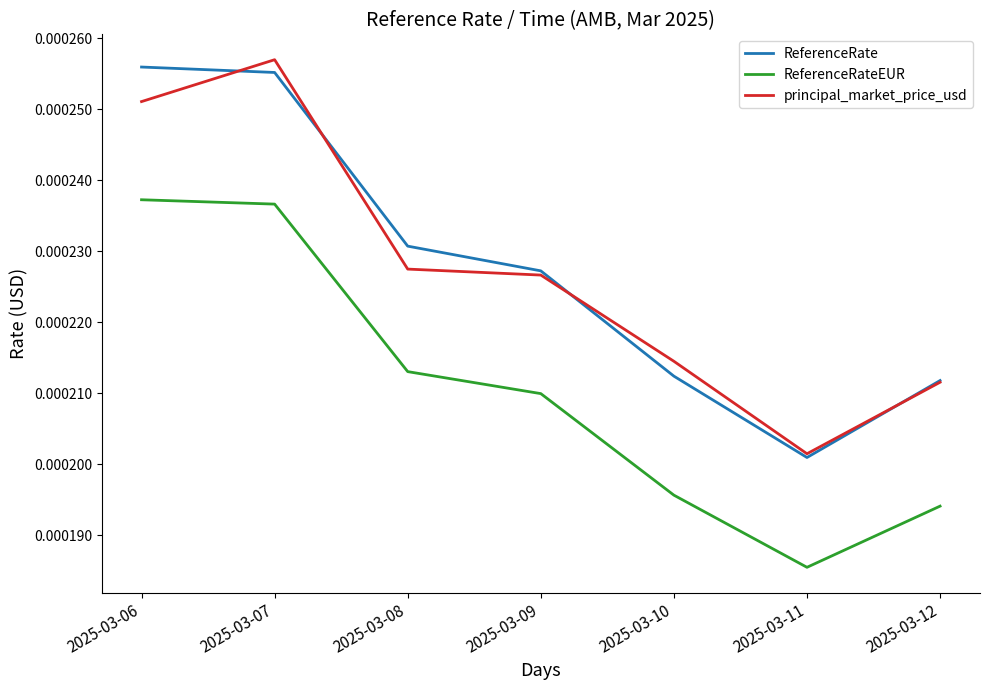

At which label is principal_market_price_usd closest to 0?

2025-03-11